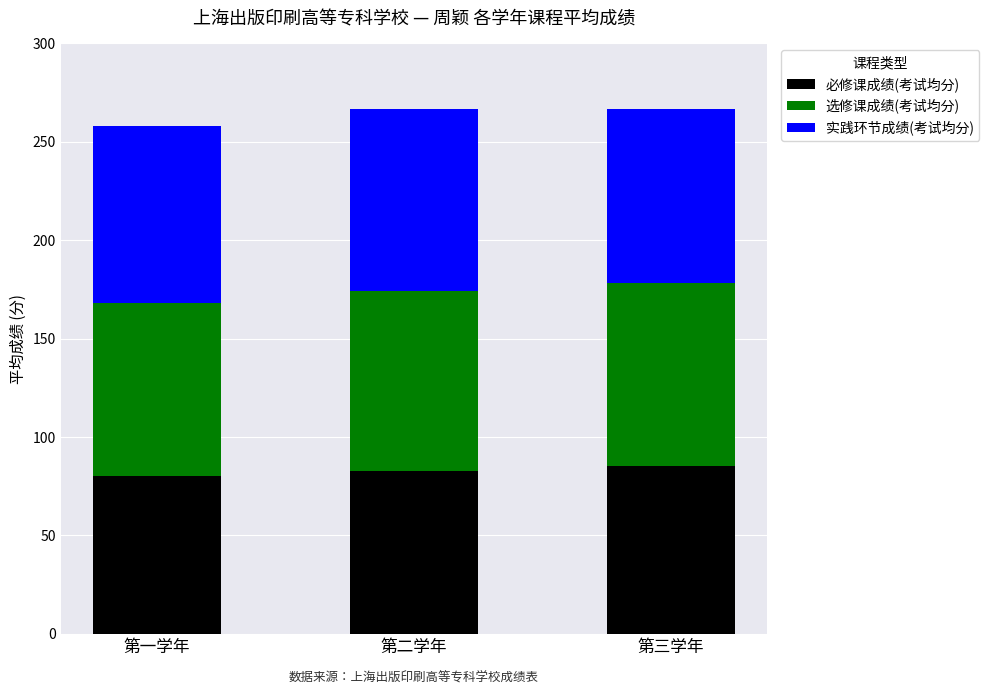

How many values in the 必修课成绩(考试均分) series exceed 82?

2